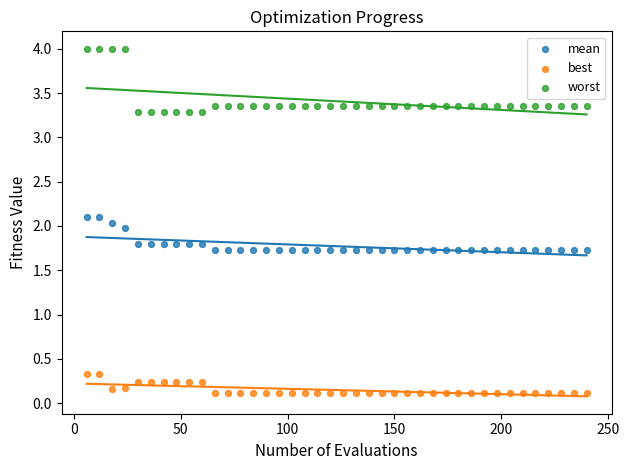

Across all data points, what is the range of Y values (max minus min)?

3.9